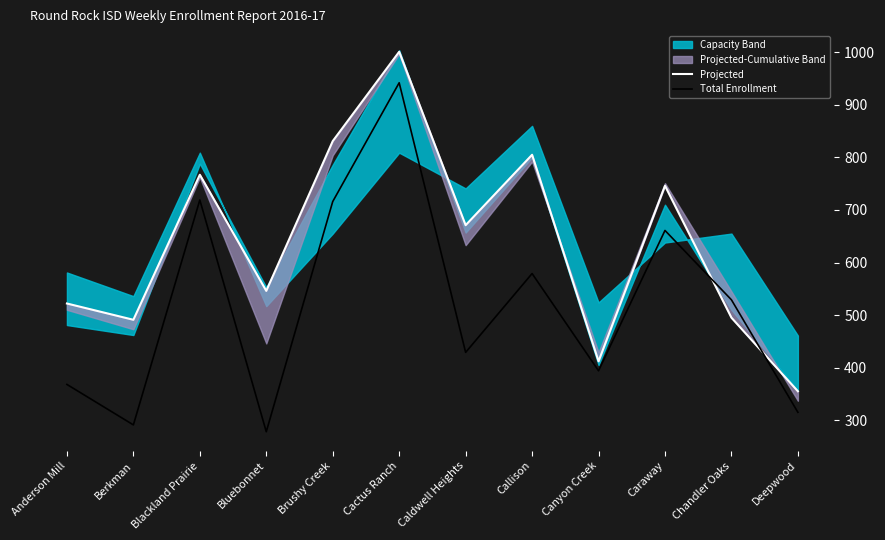

Reading left to right, transcribe all the data shown in this chart.

Projected: 522	491	767	546	831	1001	671	805	412	746	495	355
Total Enrollment: 368	291	719	278	716	942	429	579	394	661	529	315